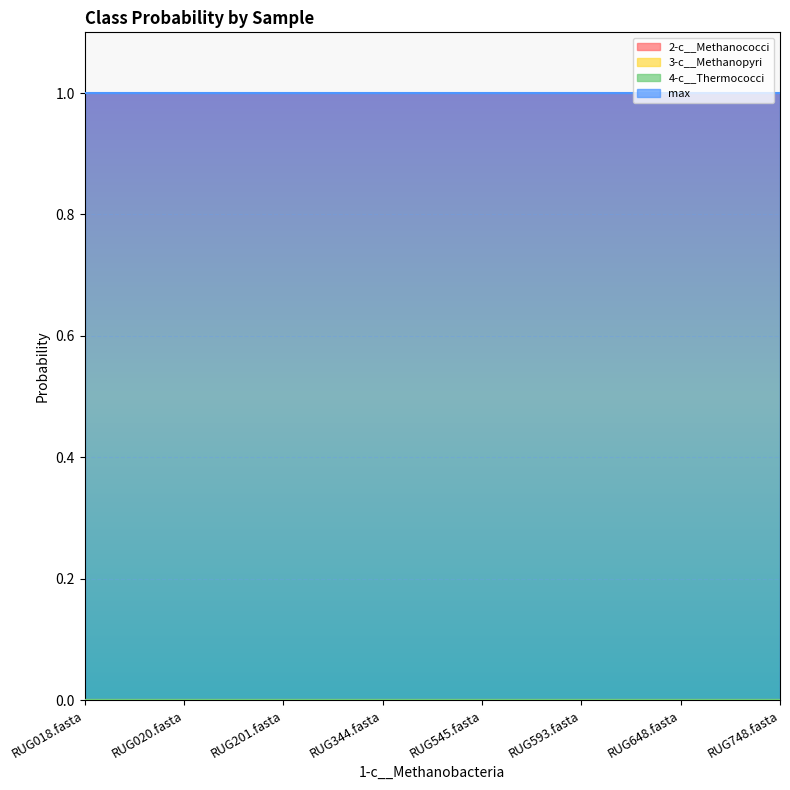

Reading left to right, extract all data points from this chart.

2-c__Methanococci: 0	0	0	0	0	0	0	0
3-c__Methanopyri: 0	0	0	0	0	0	0	0
4-c__Thermococci: 0	0	0	0	0	0	0	0
max: 1	1	1	1	1	1	1	1